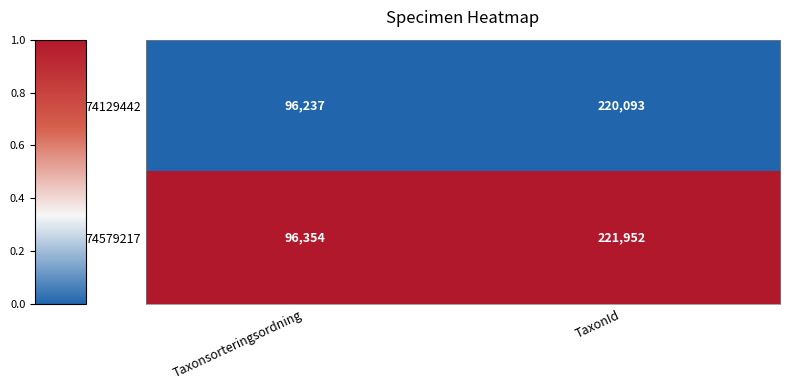

What is the maximum value for 74579217?

221952